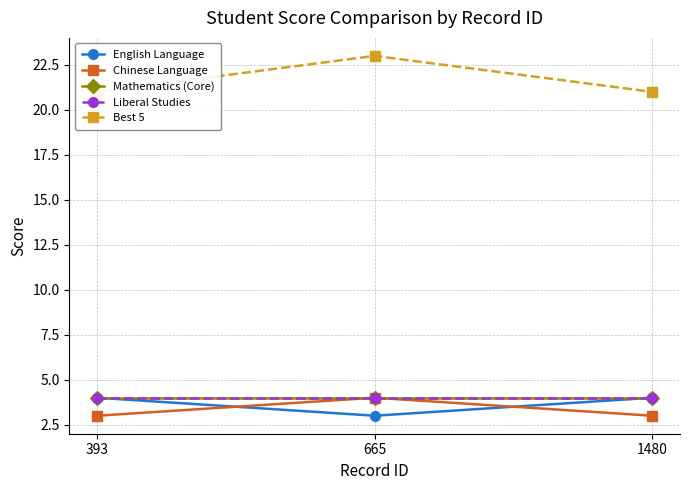

Is it true that Mathematics (Core) equals 7 at 665?

False